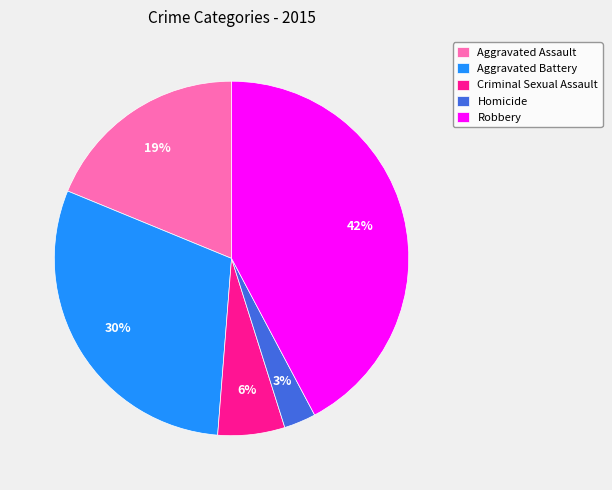

Is there any slice that represents more than half of the pie?

No